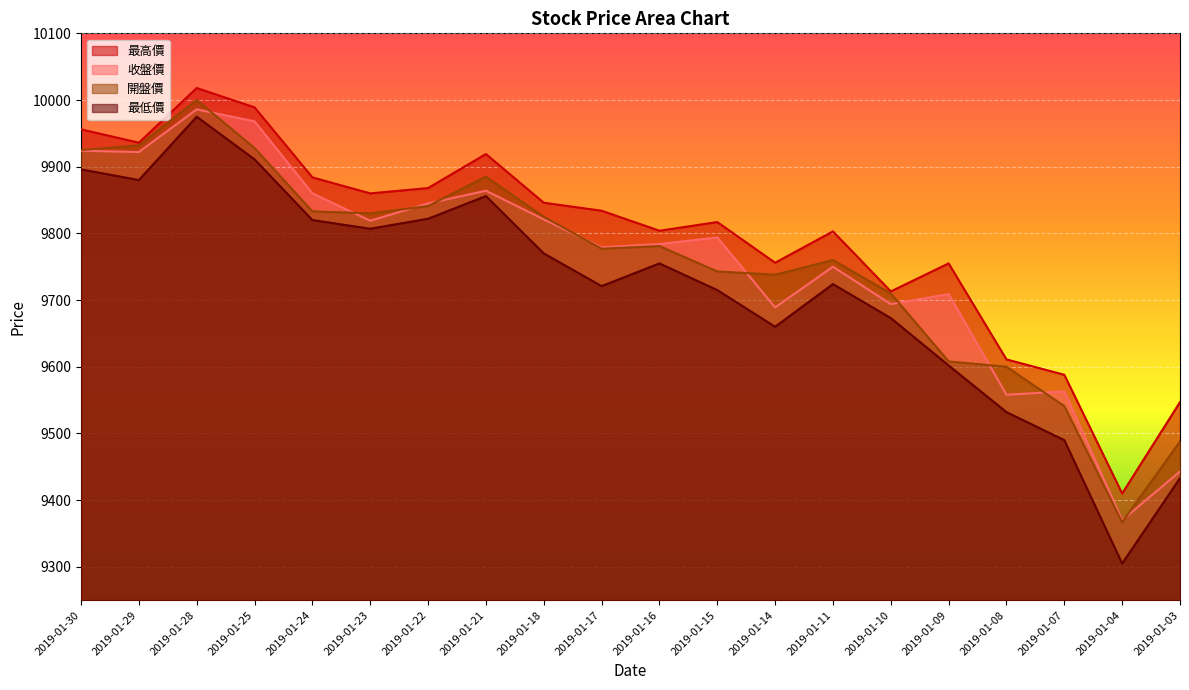

True or false: 收盤價 has more than 0 interior local peaks.

True